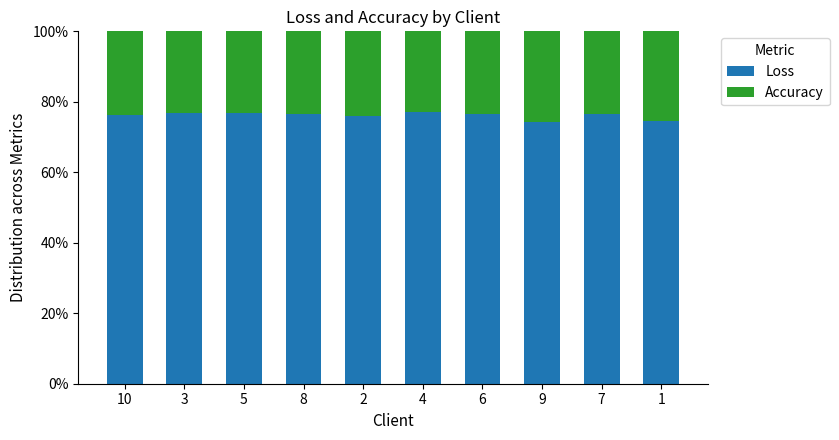

What is the difference between the maximum and minimum values in the Loss series?

2.7